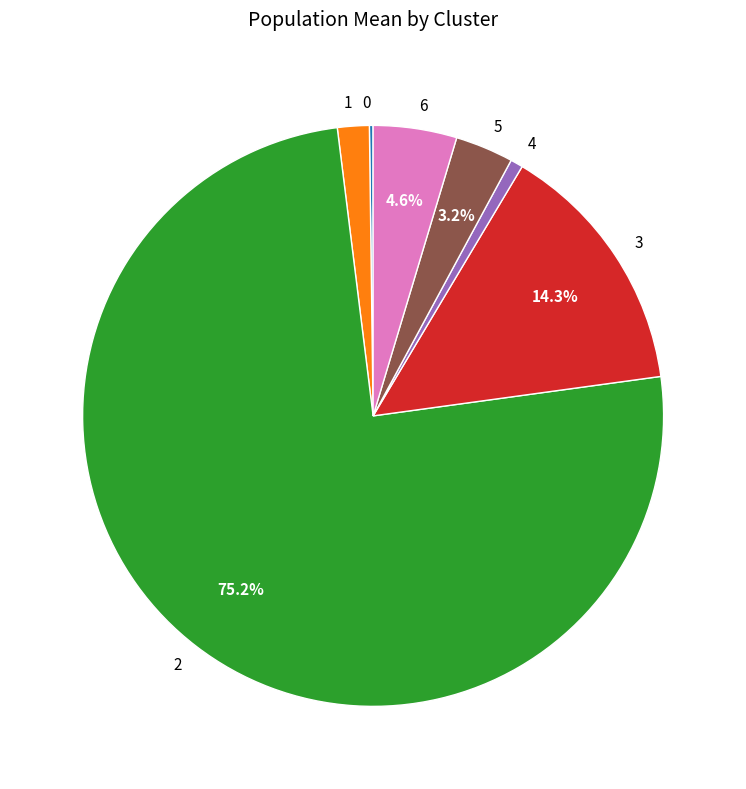

To the nearest percent, what is the difference between the largest and smallest slice percentages?

75%